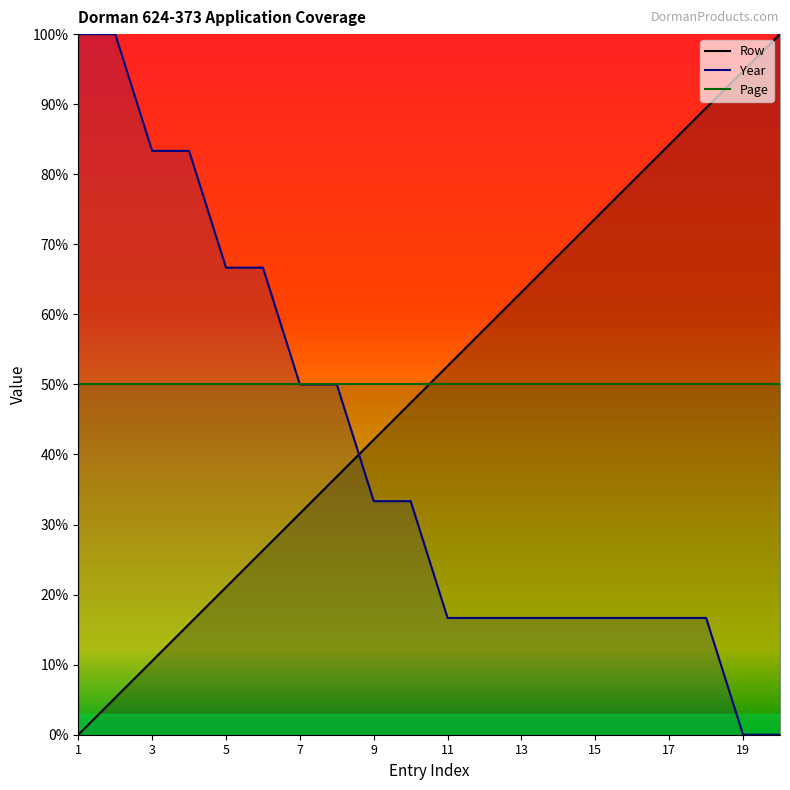

What is the average value of the Row series?

50.0